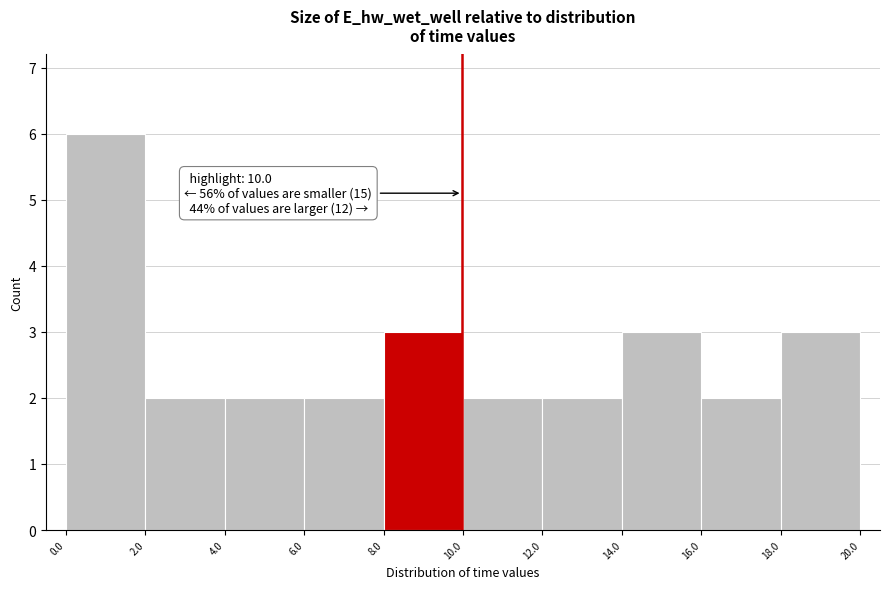

Over which range of the x-axis is the bar tallest?

0.0 to 2.0